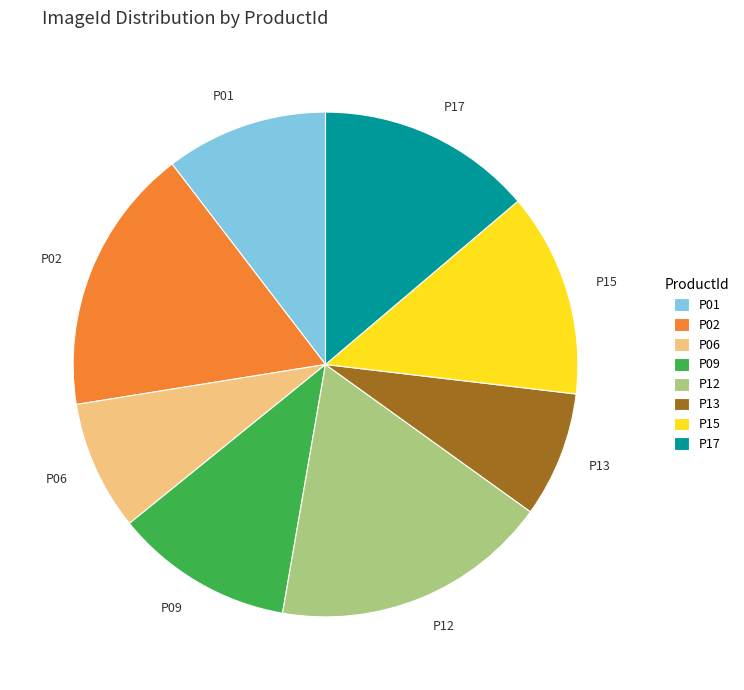

What is the ratio of the value at P06 to the value at P09?

0.7